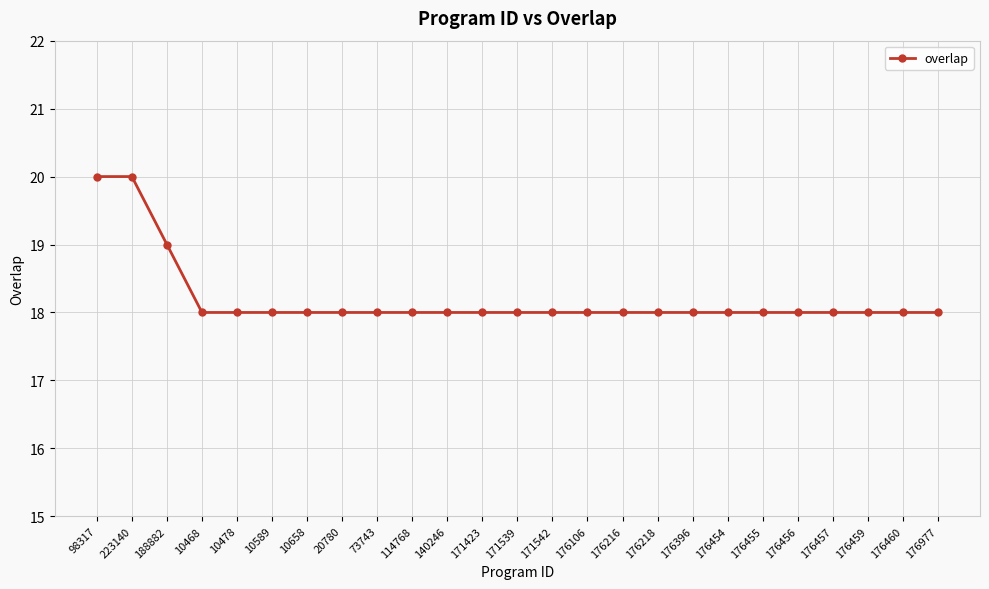

What is the smallest value displayed?

18